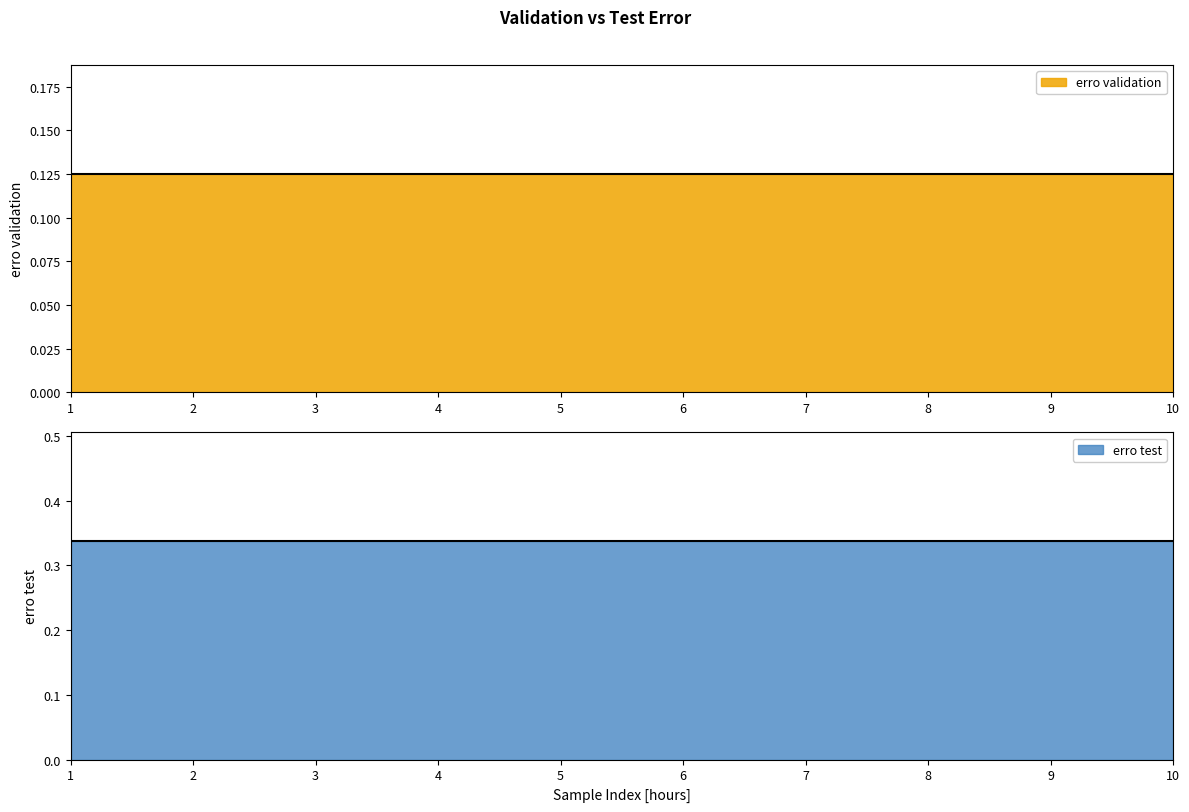

True or false: erro test and erro validation intersect in this chart.

False